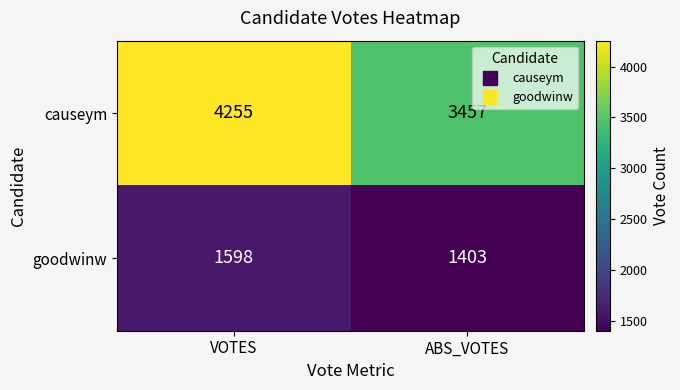

What is the average value of the causeym series?

3856